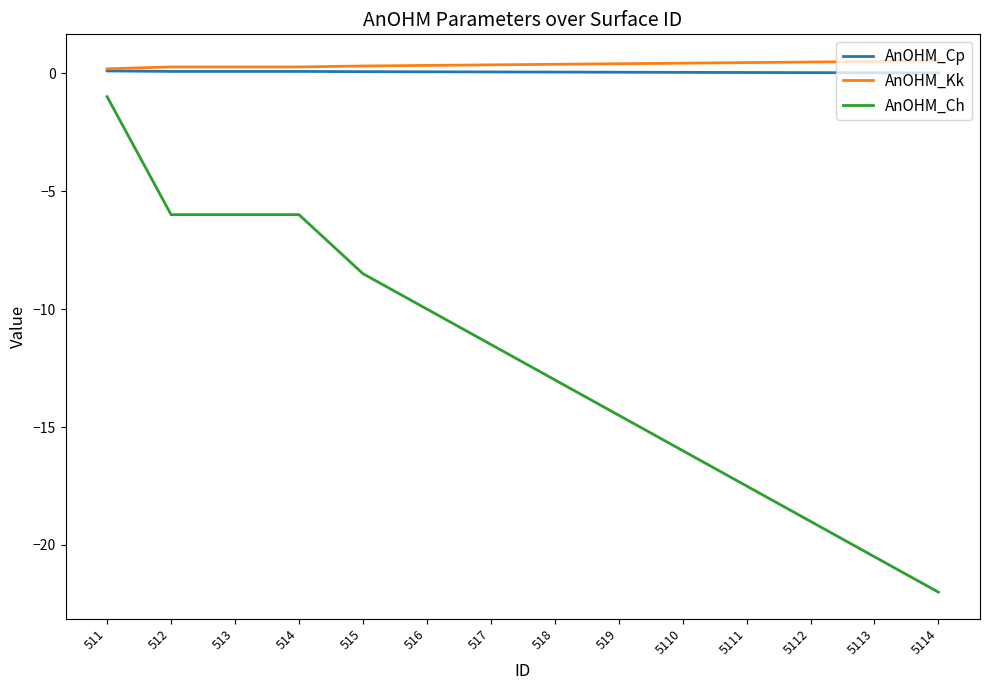

The AnOHM_Cp series shows 0.1 at 512. True or false?

True